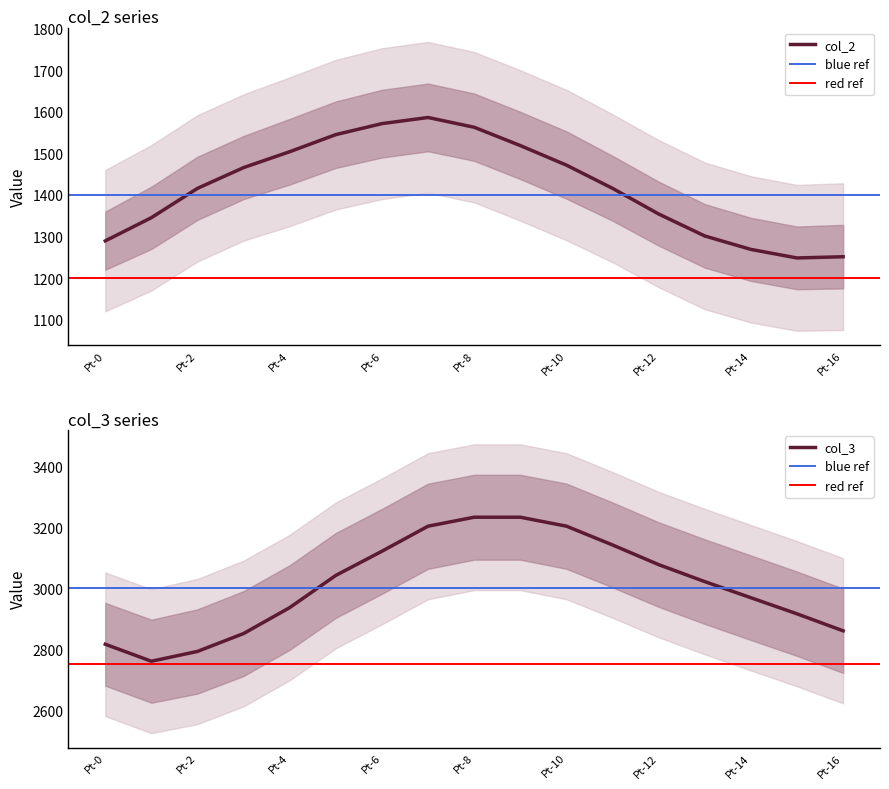

What is the difference between the col_3 values at Pt-0 and Pt-11?

326.2